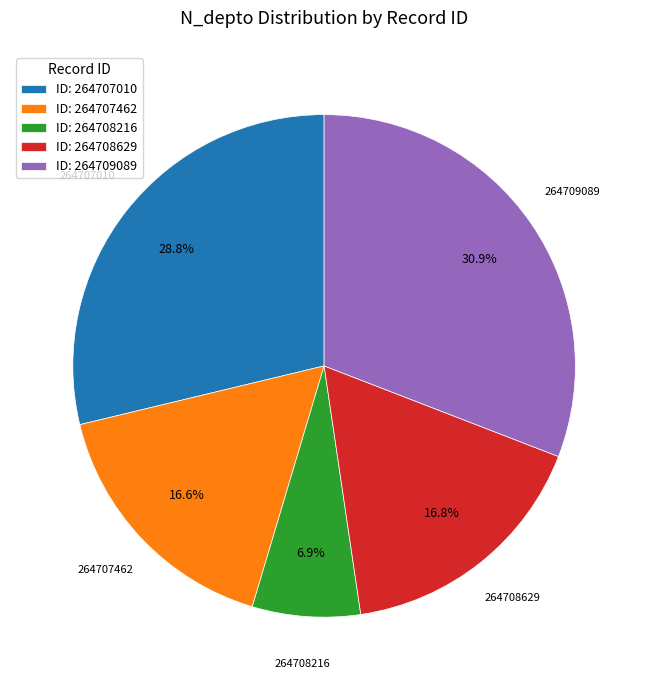

How many segments does this pie chart have?

5